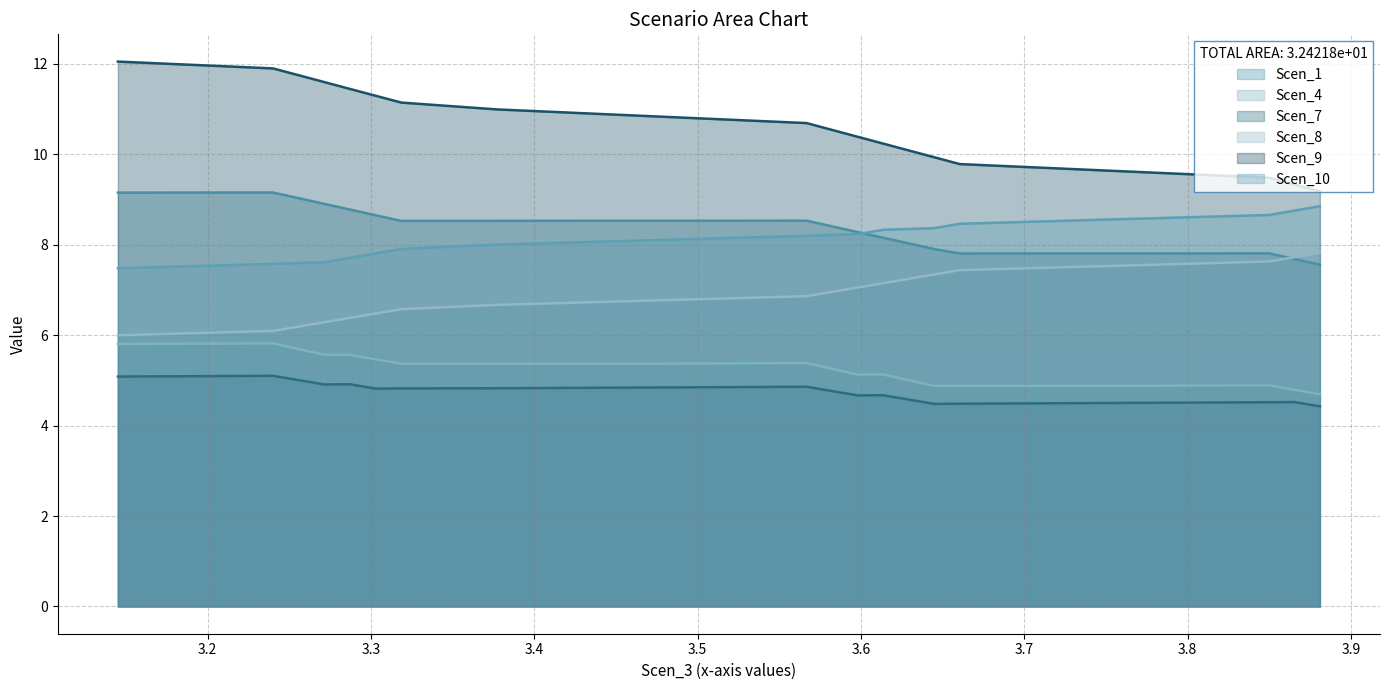

True or false: Scen_4 and Scen_9 cross at least once.

False